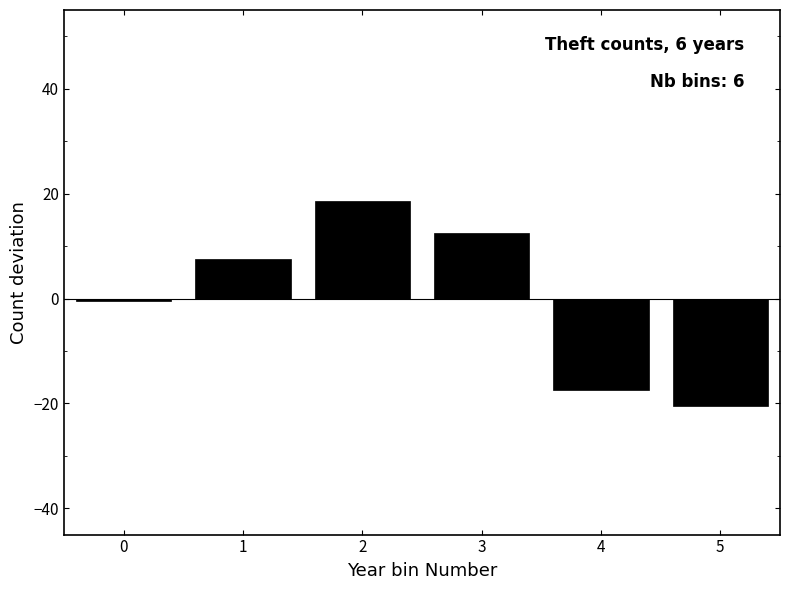

Which has a higher value, 4 or 1?

1